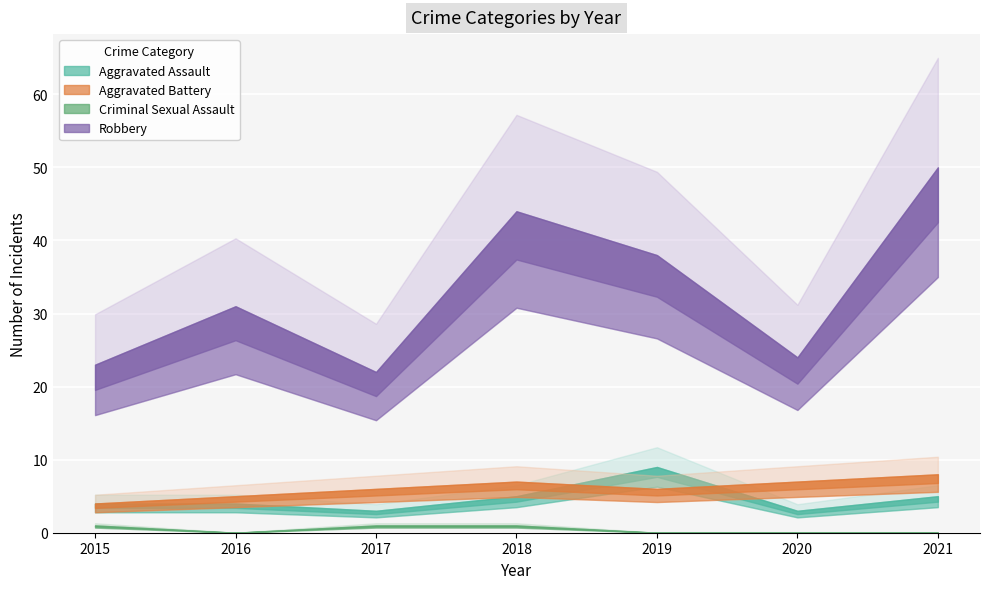

What is the difference between the Aggravated Assault values at 2021 and 2016?

1